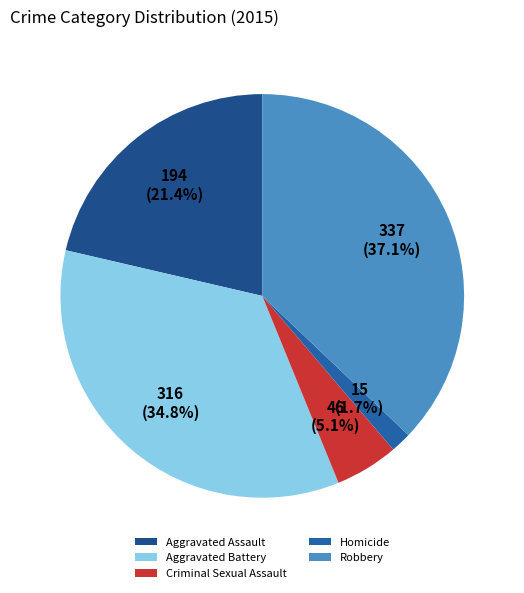

What is the ratio of the value at Criminal Sexual Assault to the value at Aggravated Battery?

0.1